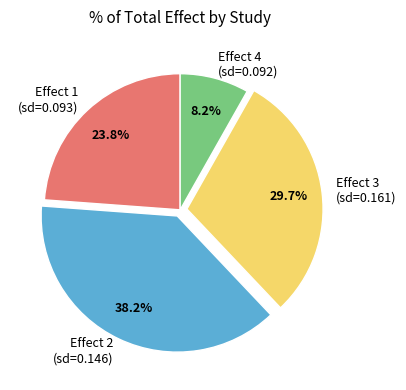

Is there a majority slice in this chart?

No